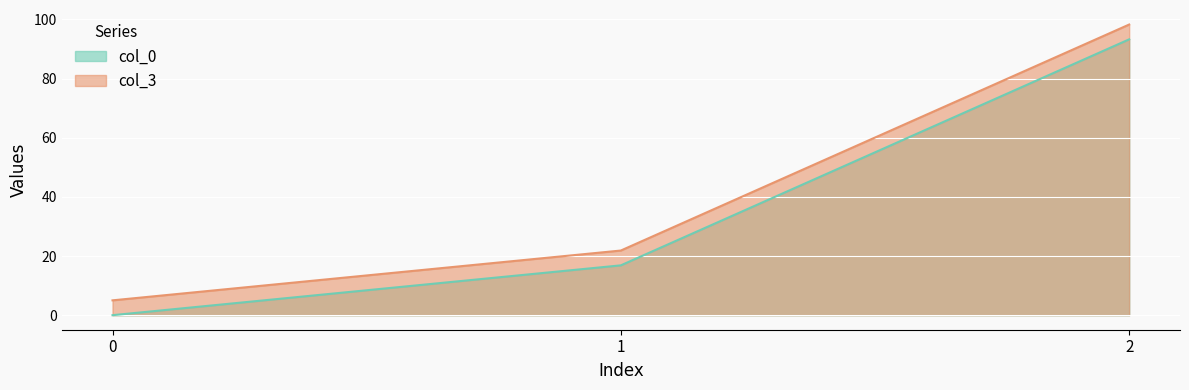

At which category is the sum across all series the highest?

2